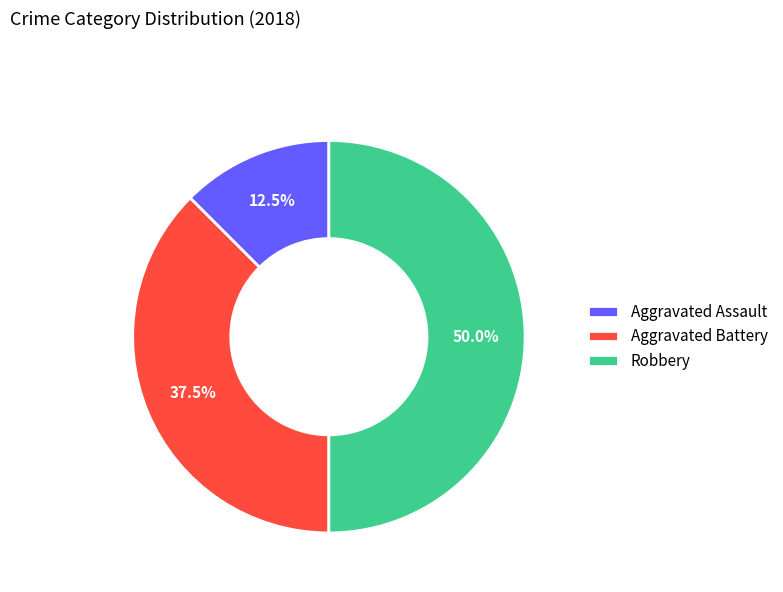

How much of the chart is everything except Aggravated Assault?

87.5%